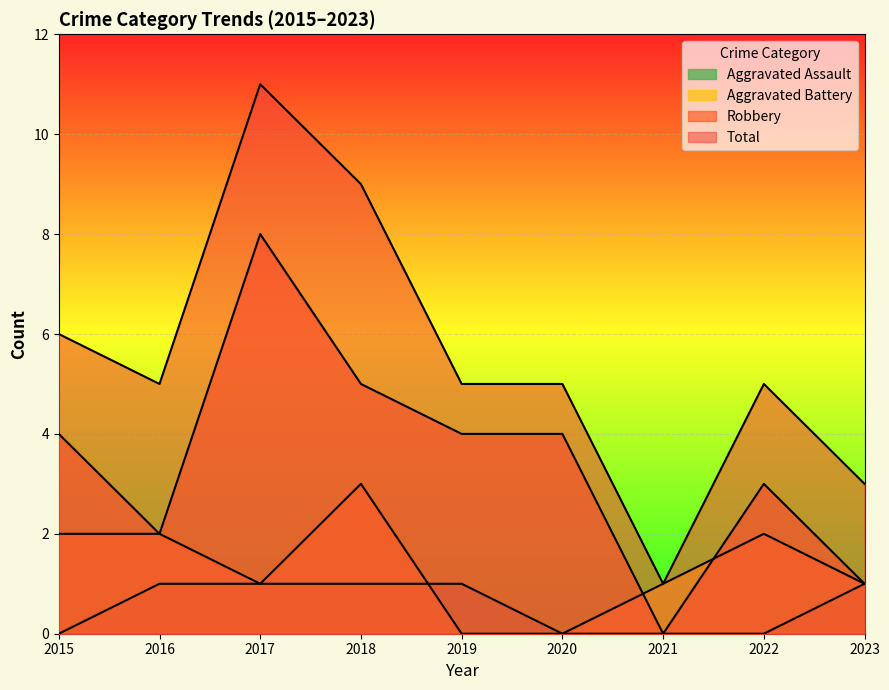

What is the sum of the Robbery values at 2015 and 2021?

4